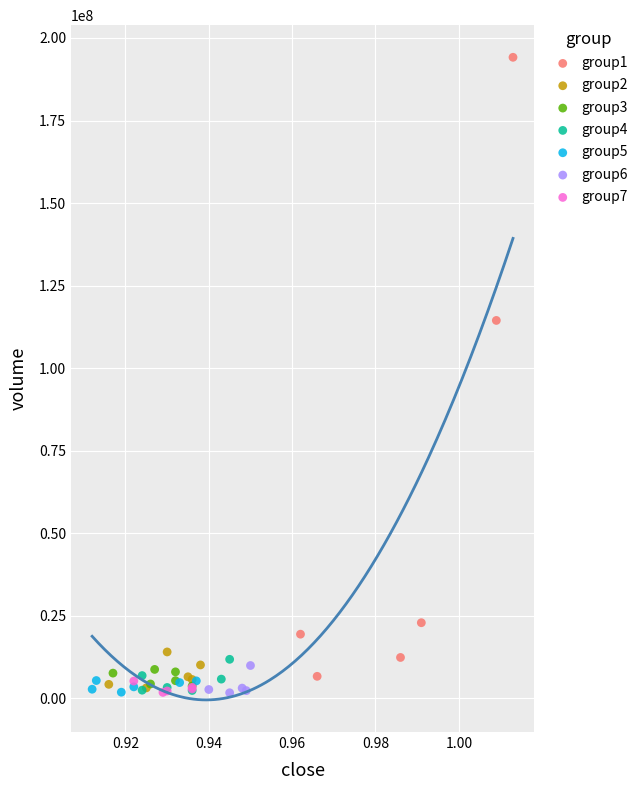

Which series contains the highest Y value?

group1